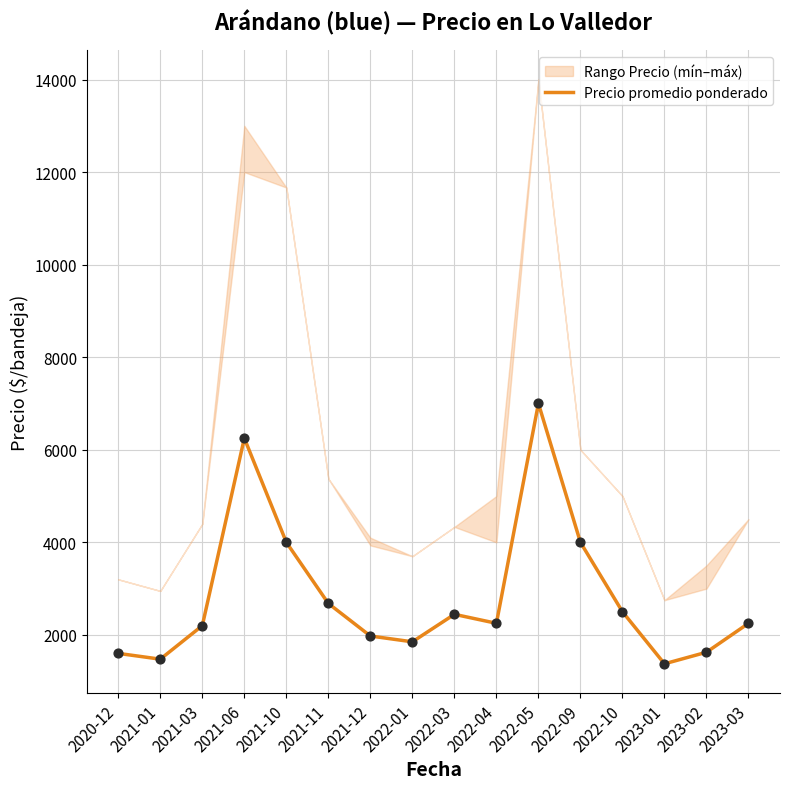

Approximately how many times larger is the value at 2022-09 compared to 2021-03?

1.8